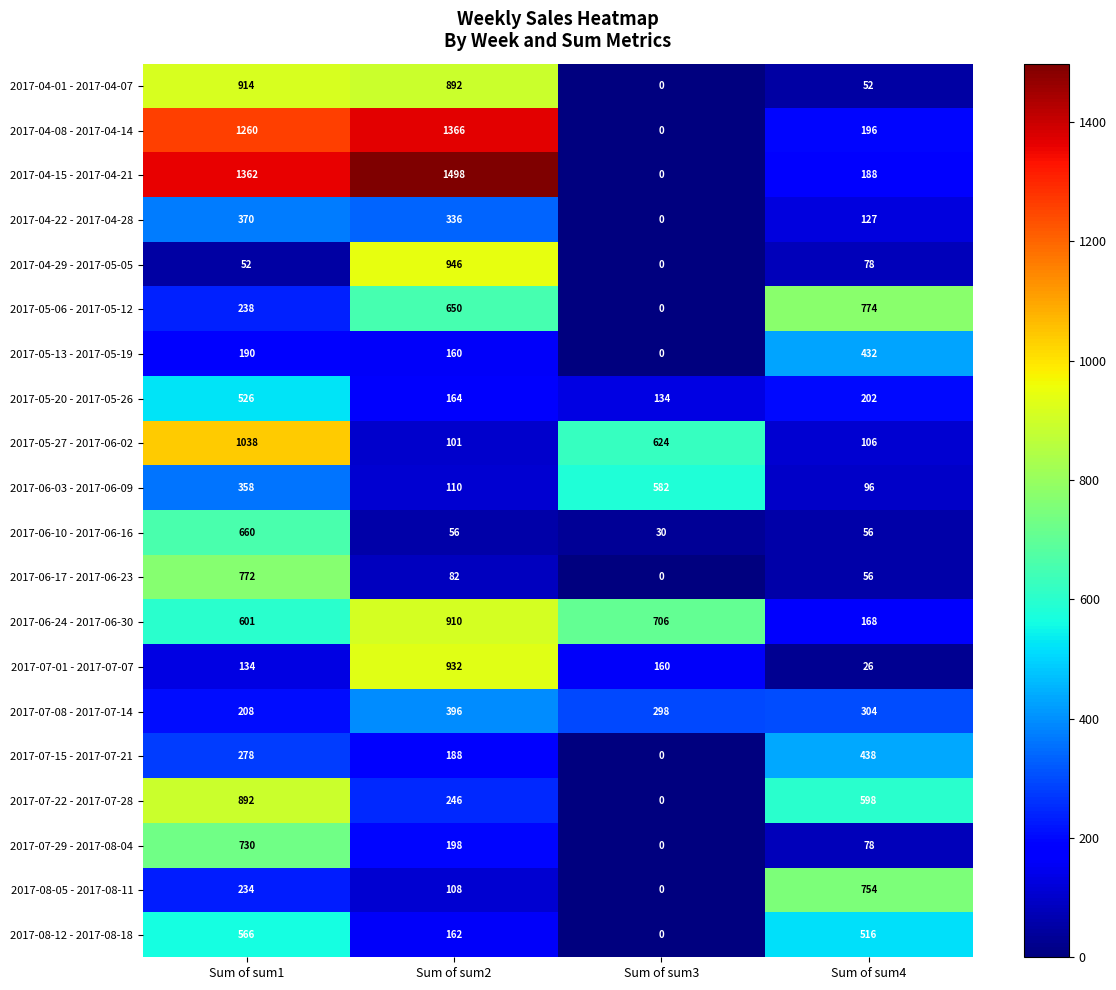

Which series has the largest total across all categories?

2017-04-15 - 2017-04-21